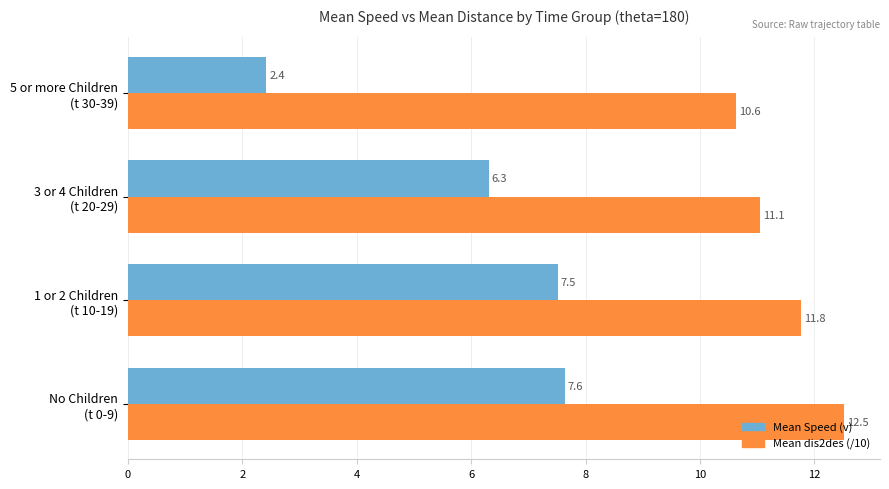

List the series in order of their overall mean, lowest first.

Mean Speed (v), Mean dis2des (/10)